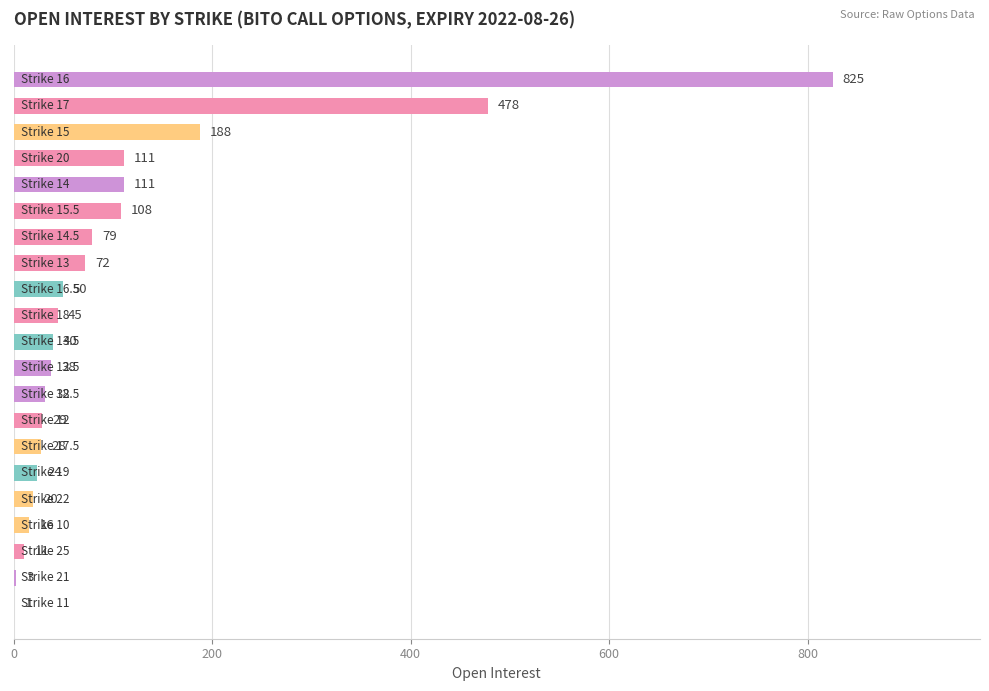

What is the sum of all values?

2309